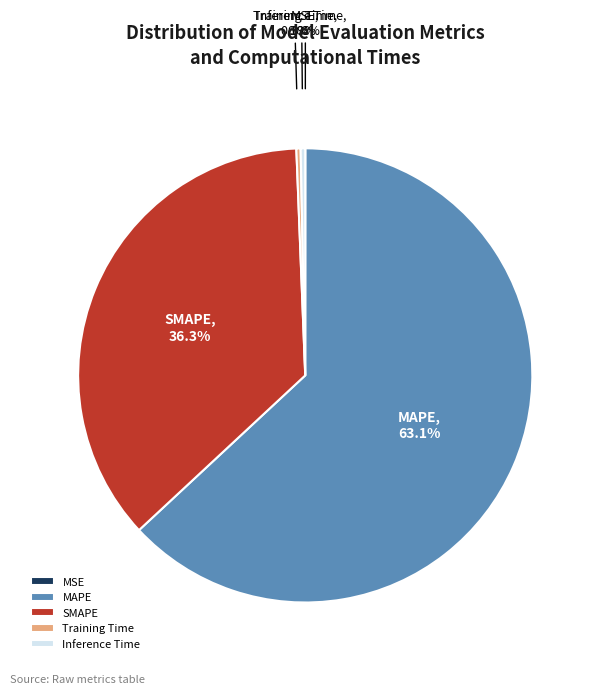

Does any single category account for the majority?

Yes